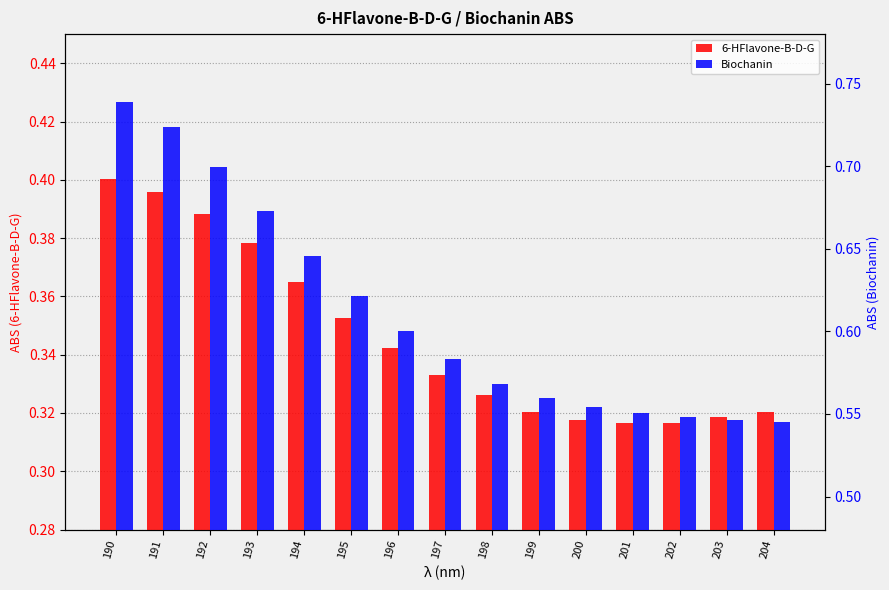

At which label is 6-HFlavone-B-D-G closest to 0?

202